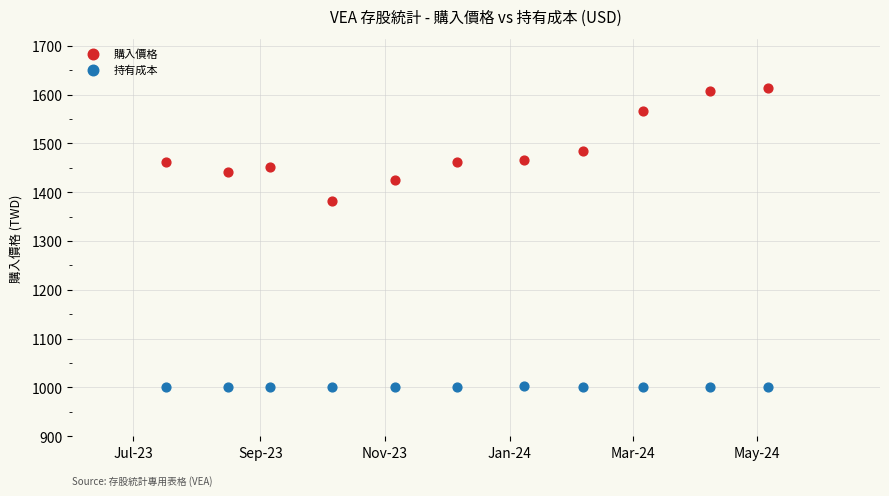

Across all data points, what is the range of Y values (max minus min)?

614.3